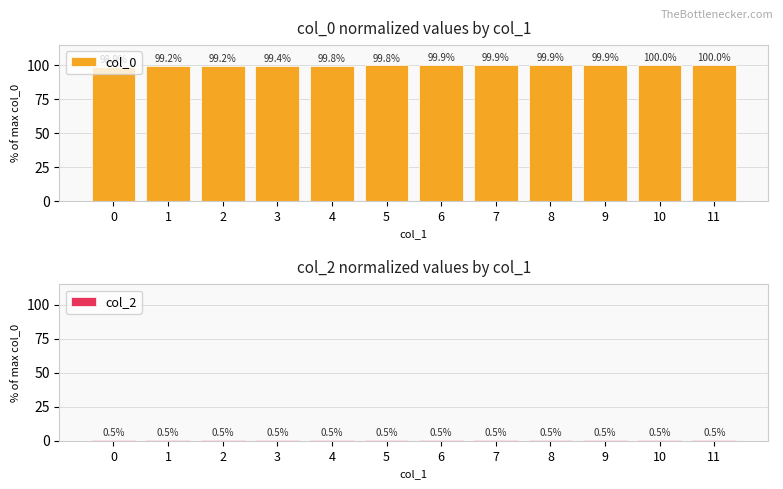

Which series changed the most between 8 and 10?

col_0